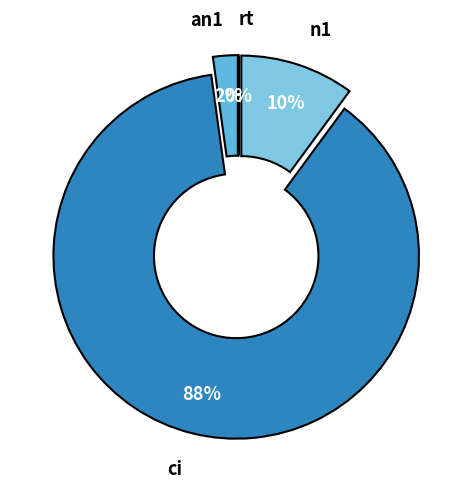

How many slices are in this pie chart?

4